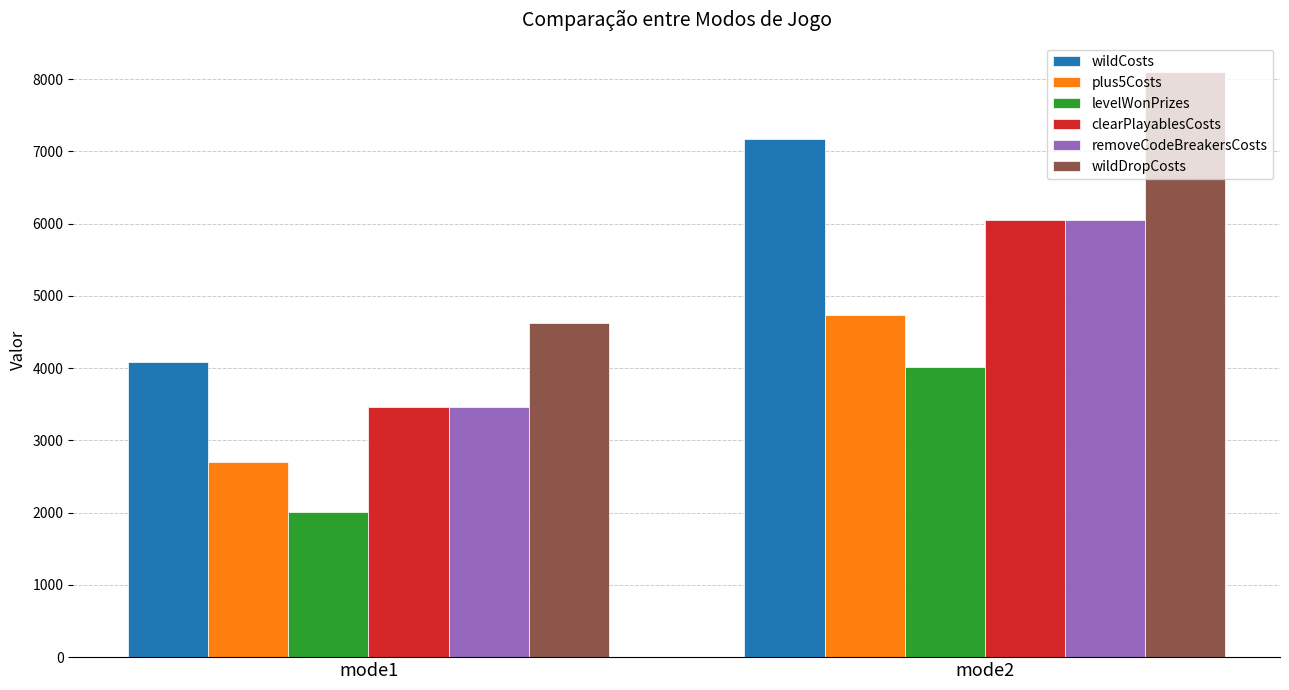

Which series has the largest range (max minus min)?

wildDropCosts